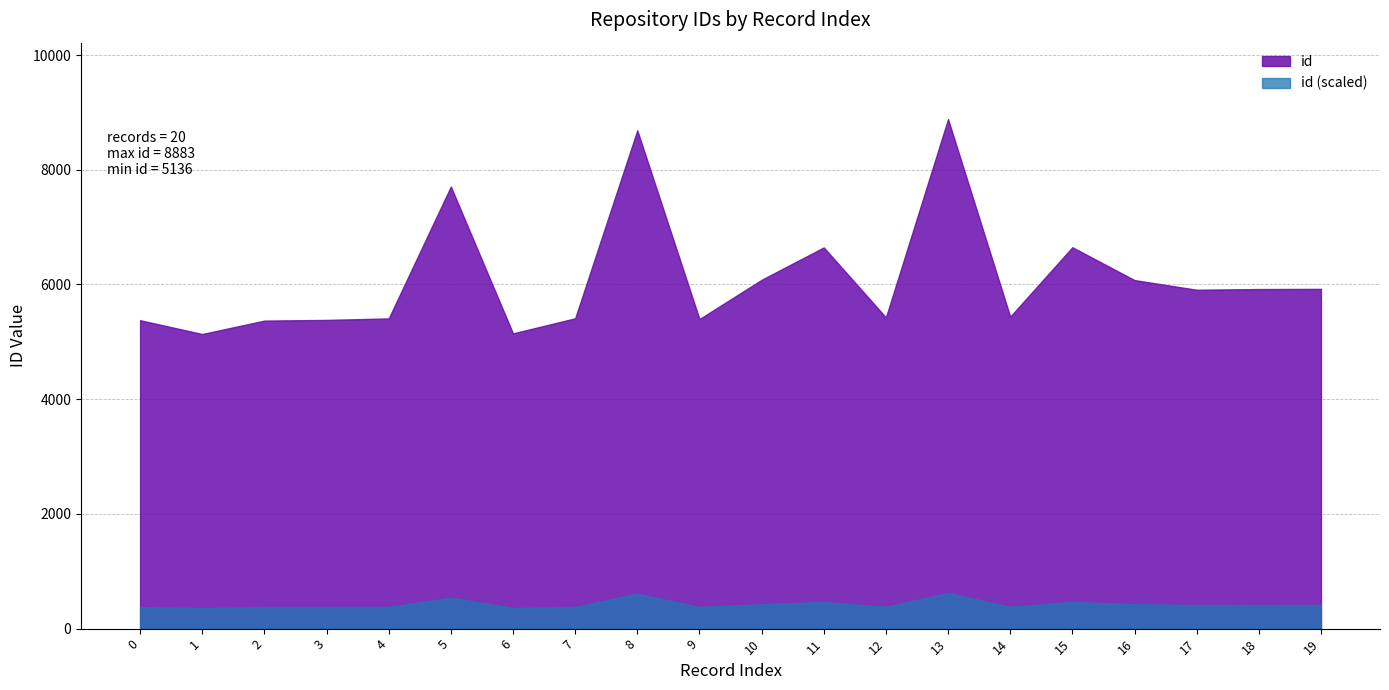

What is the change in value from 11 to 12?

-1220